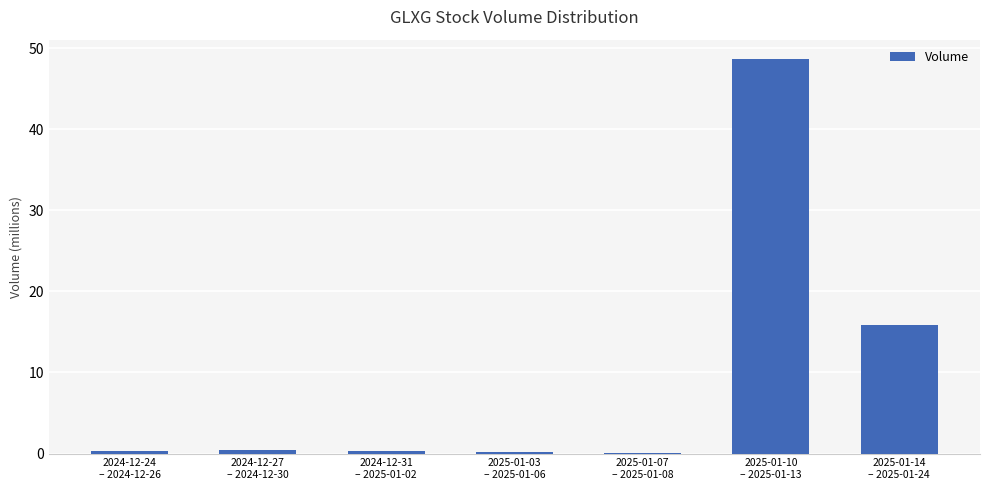

What is the sum of all values?

65.8